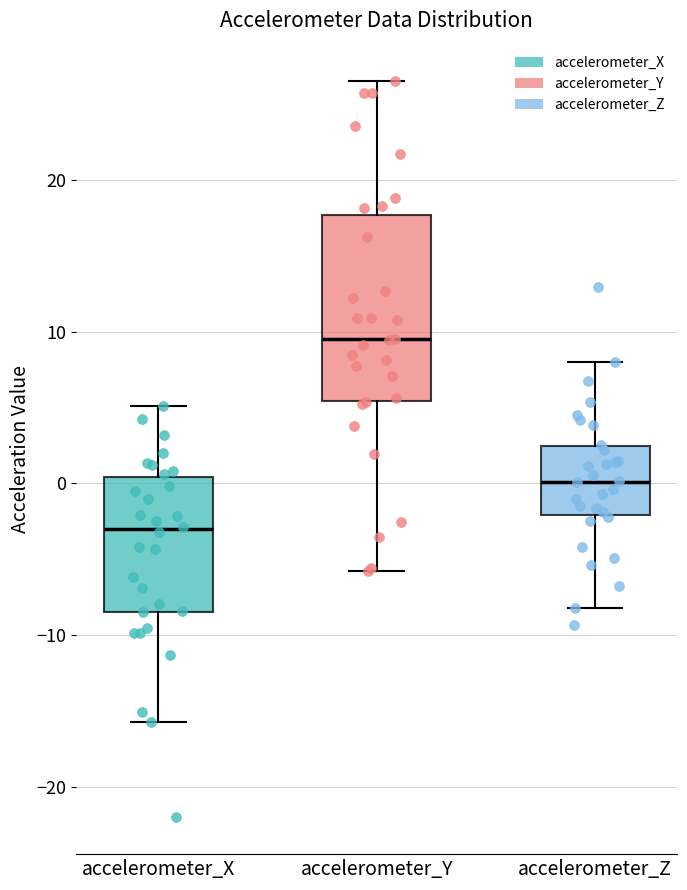

Which box has the lowest median line?

accelerometer_X